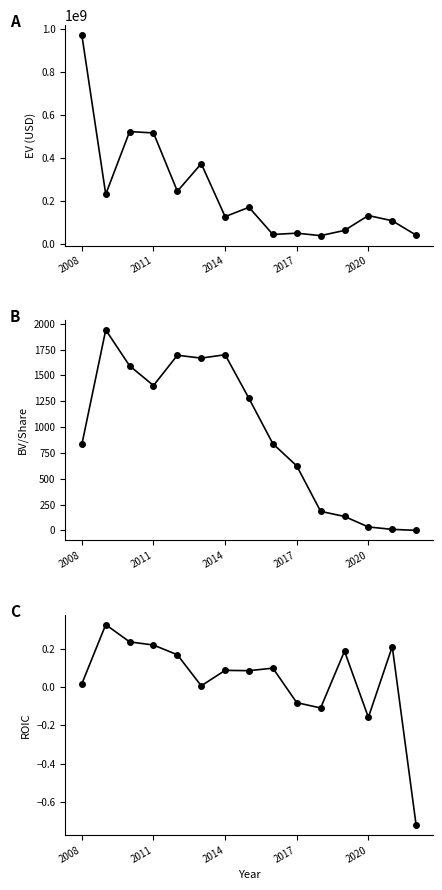

What is the spread (max minus min) of values at 2017?

49691739.6